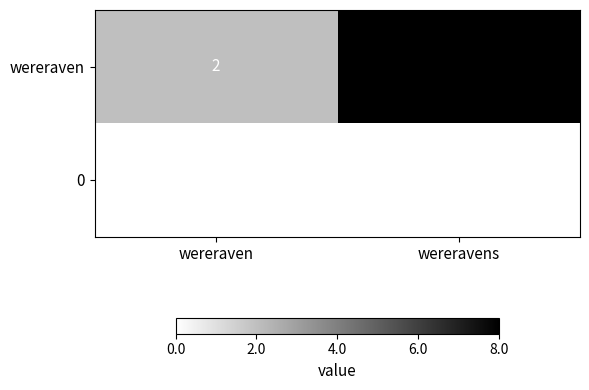

What is the spread (max minus min) of values at wereravens?

8